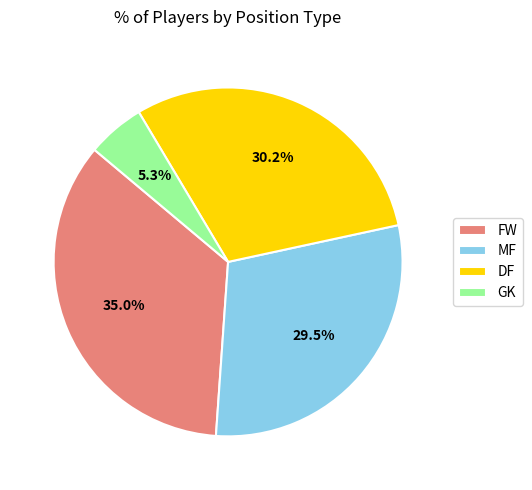

Is there a majority slice in this chart?

No